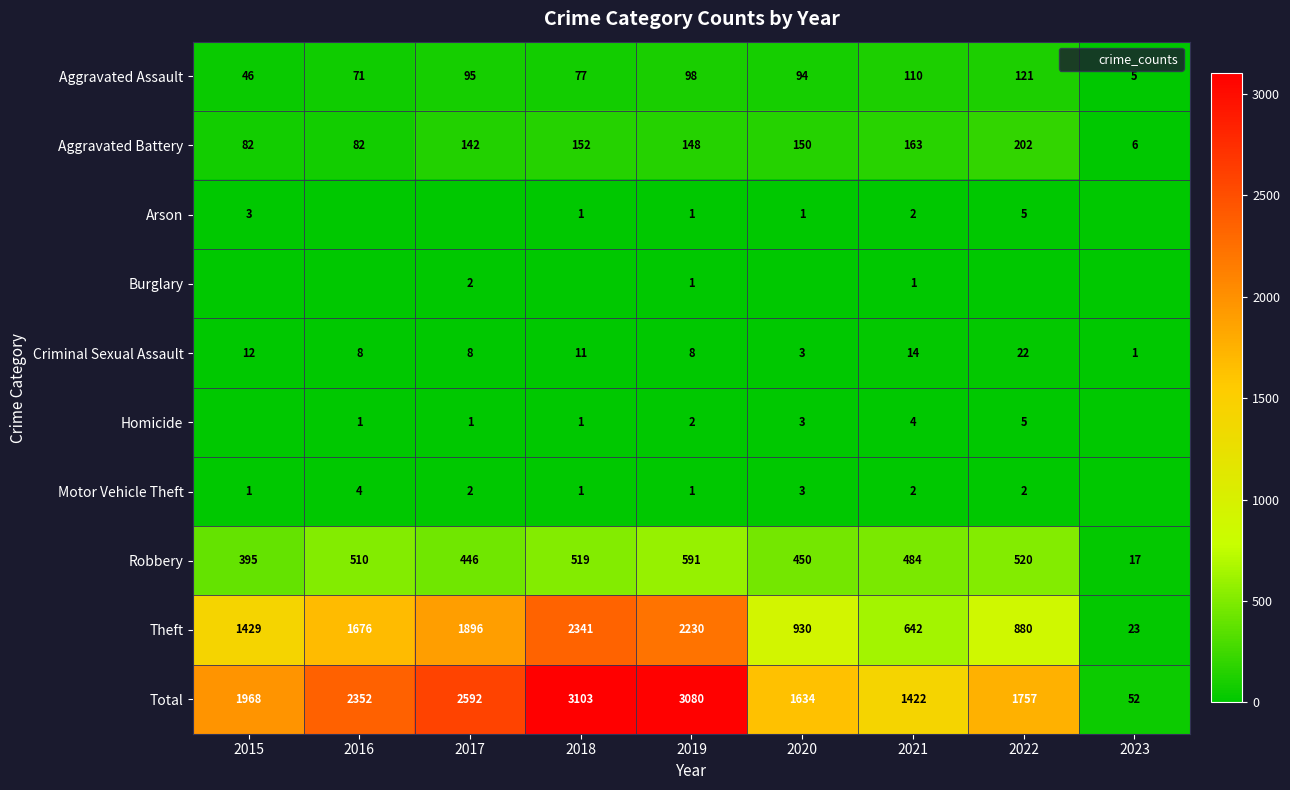

What is the difference between the maximum and minimum values in the Homicide series?

5